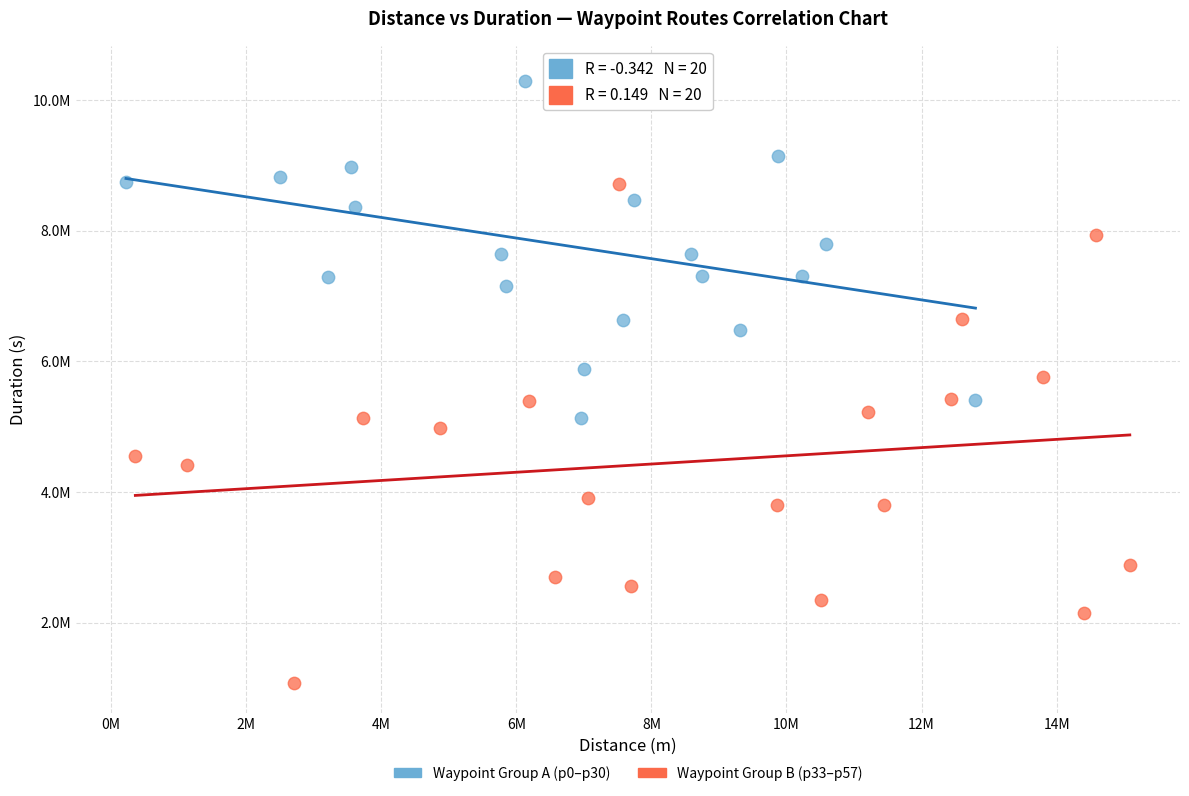

Which series has the largest Y range (max minus min)?

Waypoint Group B (p33–p57)